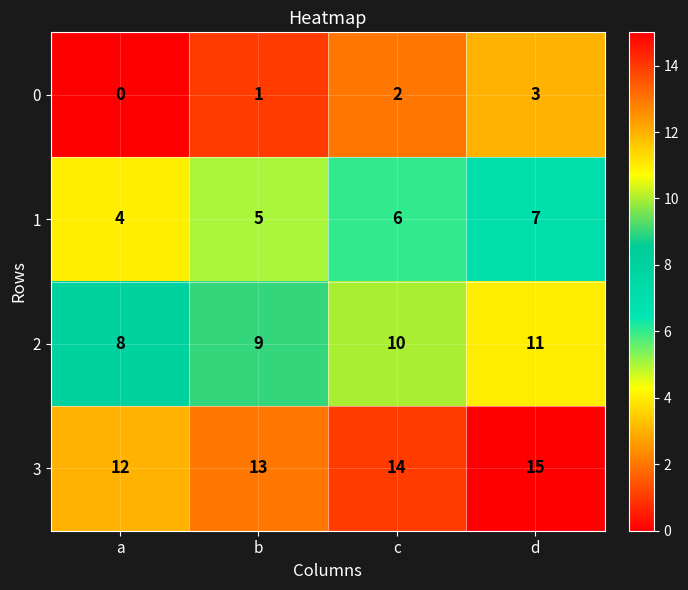

Where is 3 nearest to the value 13?

b